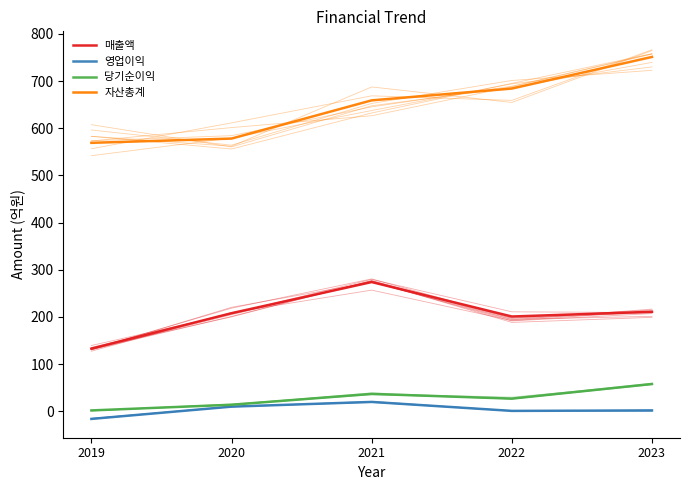

True or false: 당기순이익 and 매출액 intersect in this chart.

False